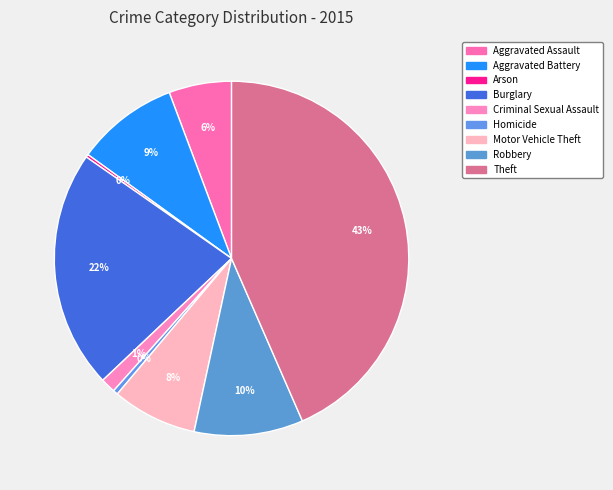

Does Motor Vehicle Theft account for over 50% of the chart?

No